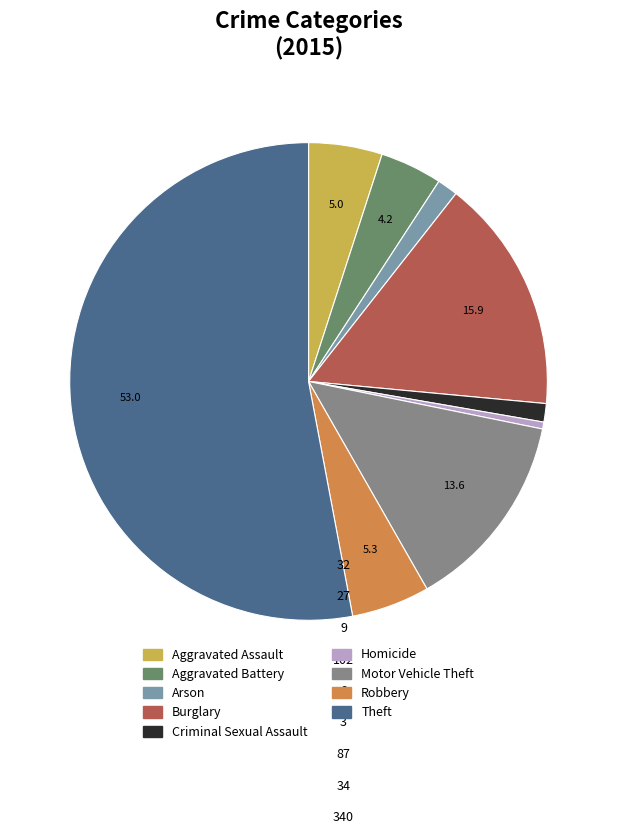

Do Criminal Sexual Assault and Aggravated Assault together represent more than half of the pie?

No